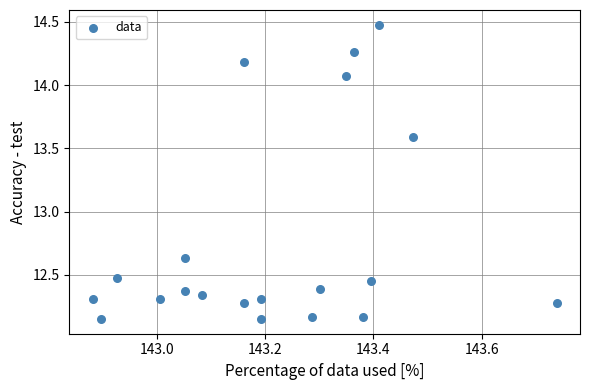

What is the range of X values (max minus min)?

0.9